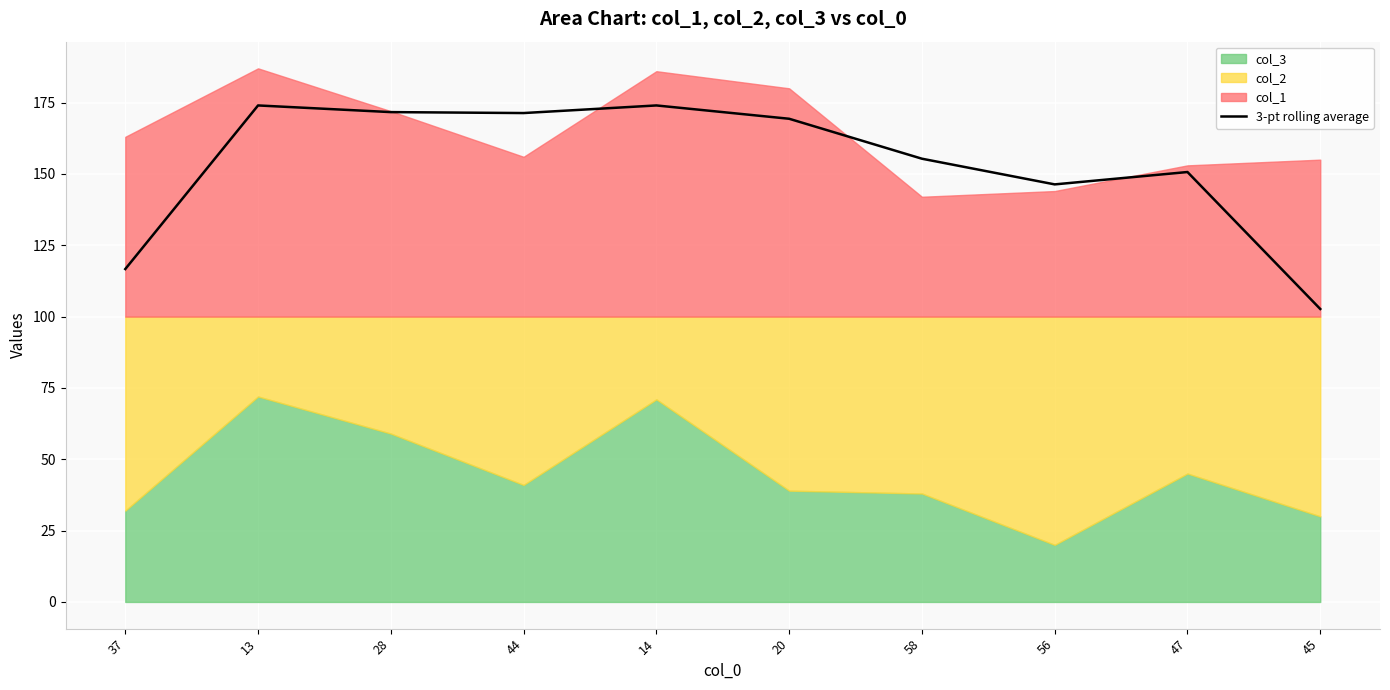

What is the label of the 3rd point from the right?

56